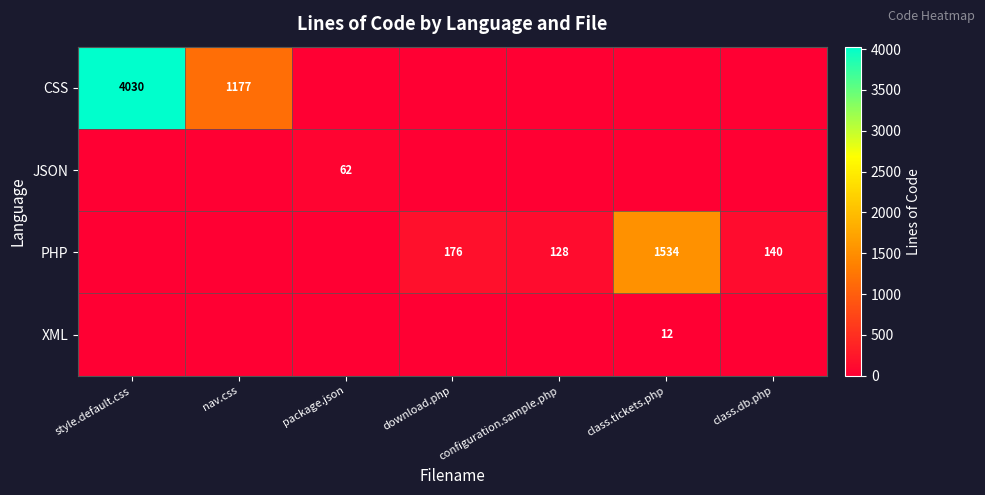

Is the value of XML at style.default.css greater than the value of JSON at class.db.php?

No